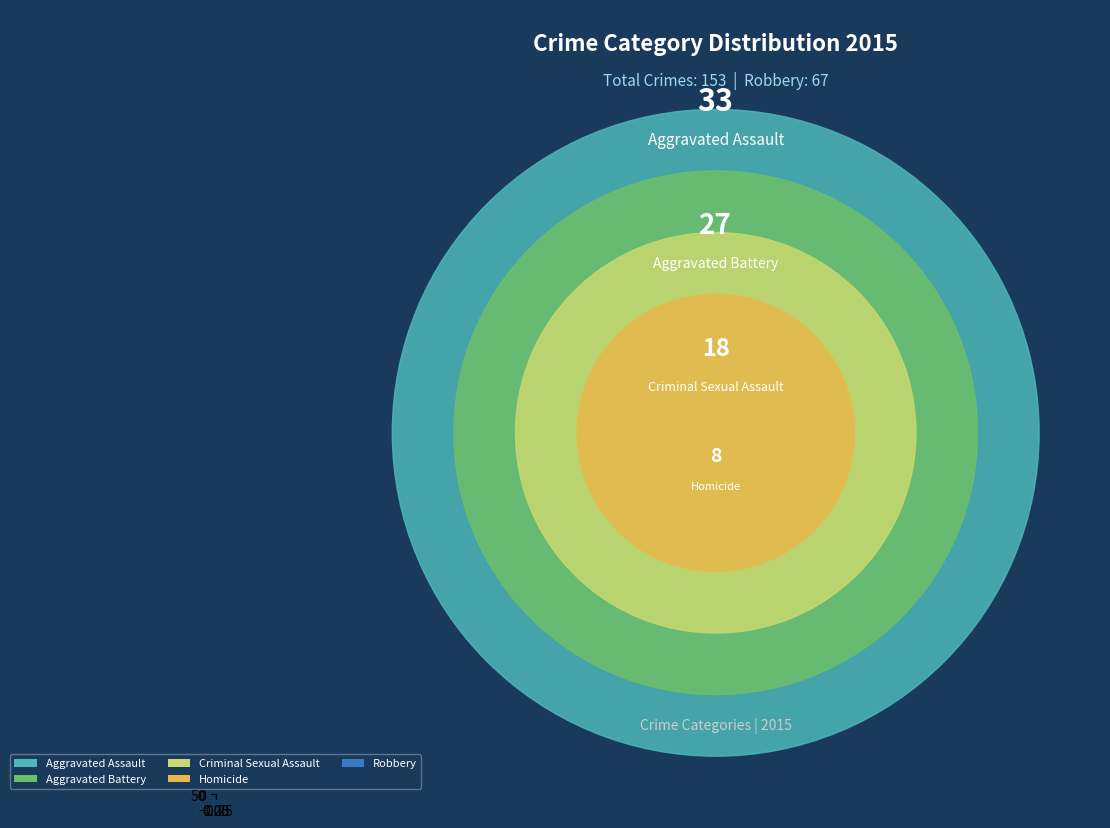

What portion of the pie excludes Criminal Sexual Assault?

88.2%